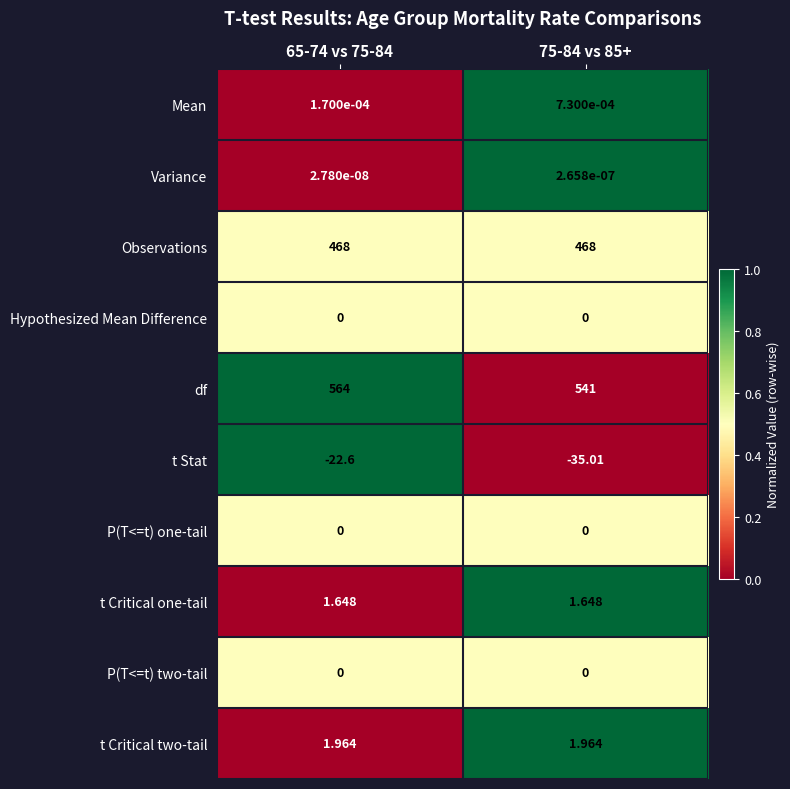

Which series has the largest total across all categories?

df